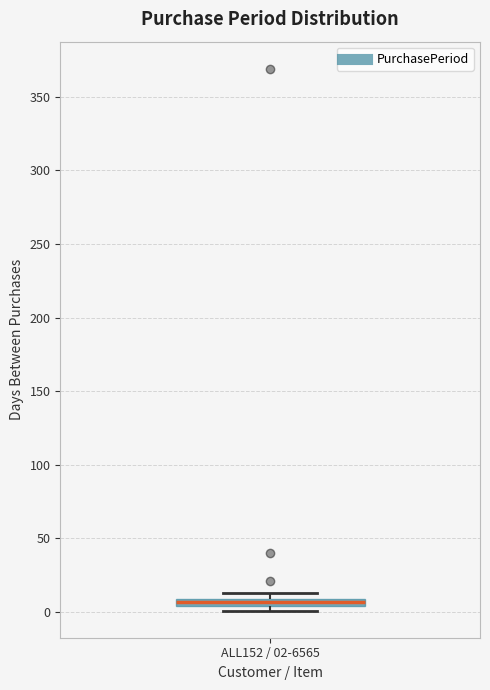

Where is the lower edge of the box for ALL152 / 02-6565 on the y-axis? The values are not printed on the chart, so give them approximately, as read against the axis.

5